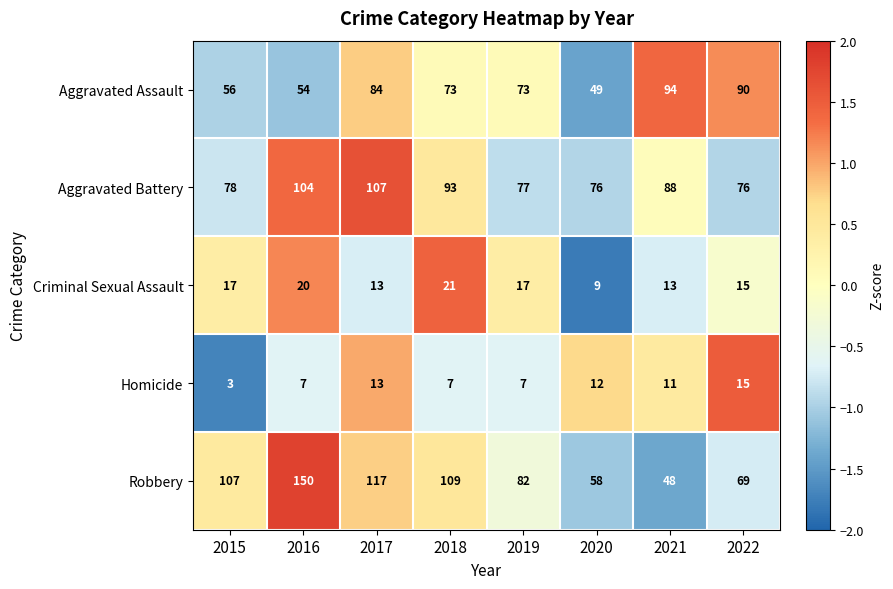

The Robbery series shows 82 at 2019. True or false?

True